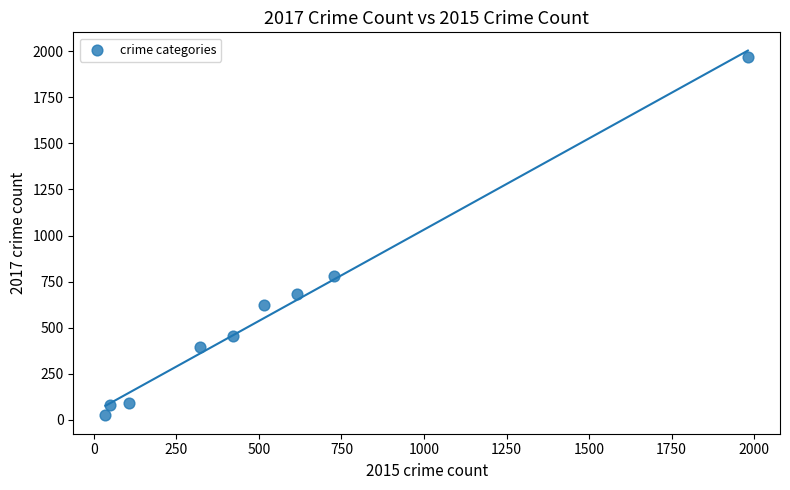

What is the range of Y values (max minus min)?

1945